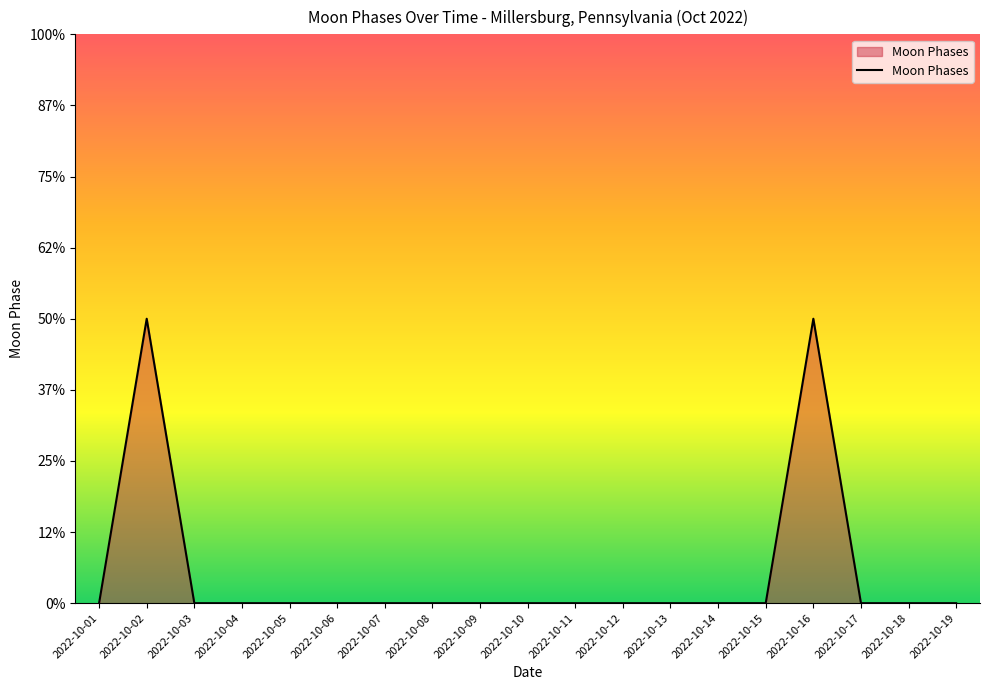

Does the chart have visible grid lines?

No